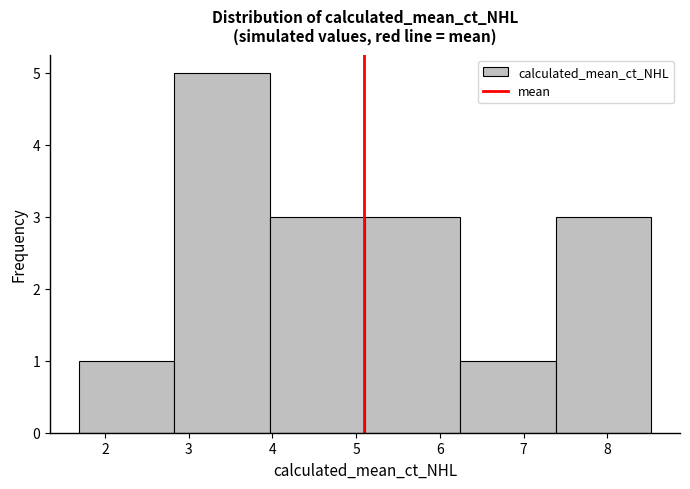

How tall is the bar that spans 5.1 to 6.2 on the x-axis? Neither the bar edges nor the heights are printed on the chart, so give them approximately, as read against the axes.

3